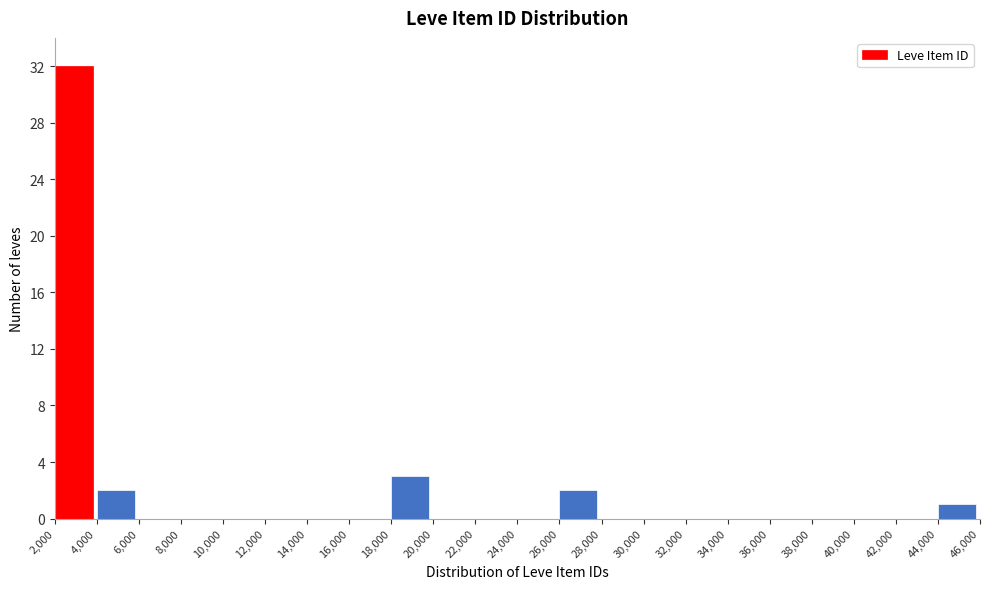

Reading left to right, transcribe this chart: for each bar, give the range it covers on the x-axis and its height. The values are not printed on the chart, so give them approximately, as read against the axis.

2,000 to 4,000: 32
4,000 to 6,000: 2
6,000 to 8,000: 0
8,000 to 10,000: 0
10,000 to 12,000: 0
12,000 to 14,000: 0
14,000 to 16,000: 0
16,000 to 18,000: 0
18,000 to 20,000: 3
20,000 to 22,000: 0
22,000 to 24,000: 0
24,000 to 26,000: 0
26,000 to 28,000: 2
28,000 to 30,000: 0
30,000 to 32,000: 0
32,000 to 34,000: 0
34,000 to 36,000: 0
36,000 to 38,000: 0
38,000 to 40,000: 0
40,000 to 42,000: 0
42,000 to 44,000: 0
44,000 to 46,000: 1